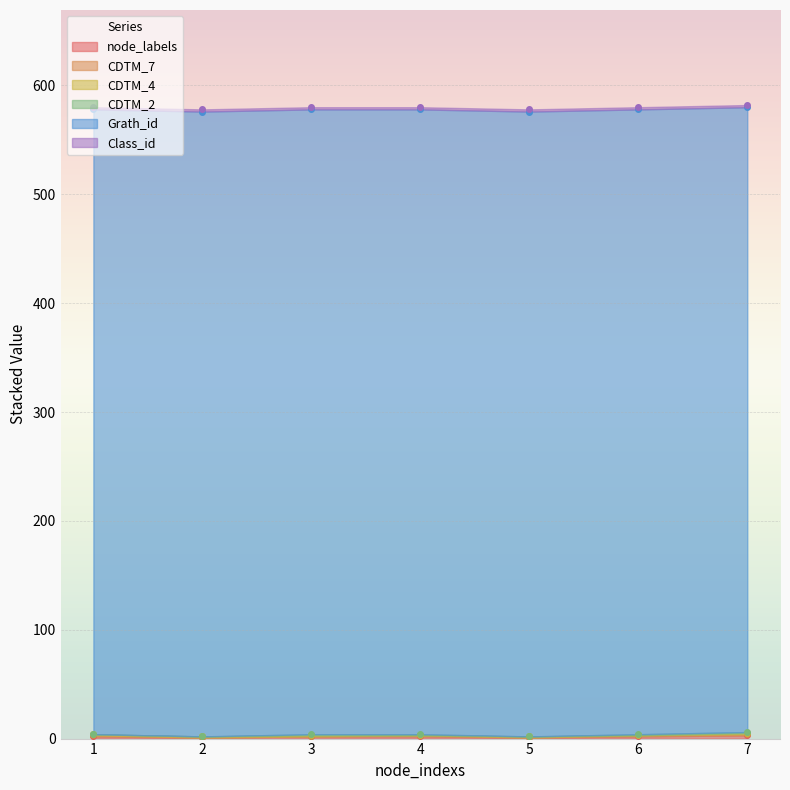

At which category does CDTM_7 reach its first local valley?

5